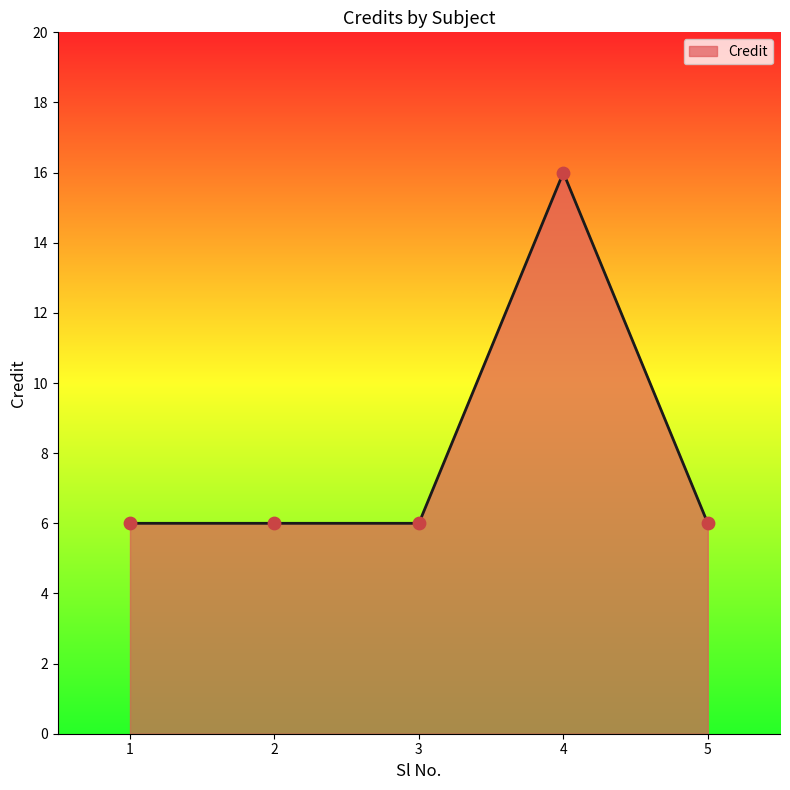

What is the ratio of the value at 3 to the value at 2?

1.0